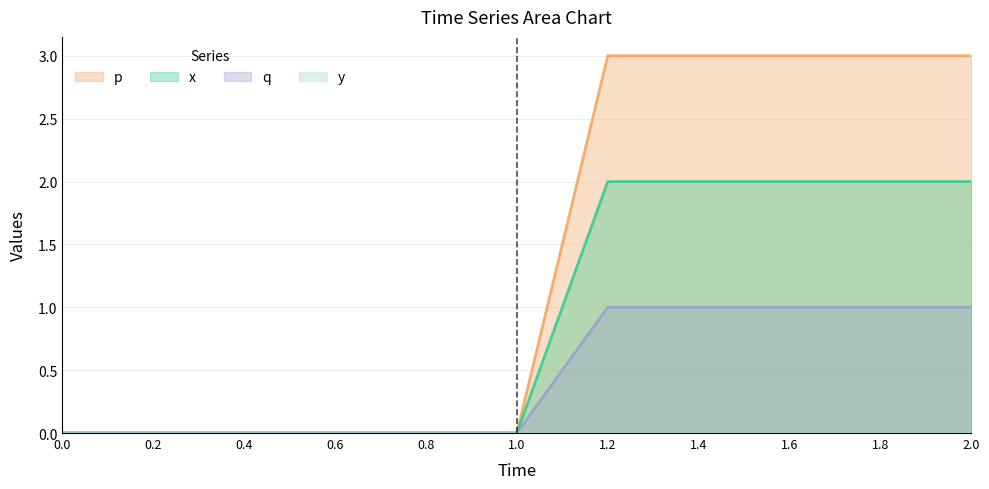

Count the q values in the range 0 to 1.

11